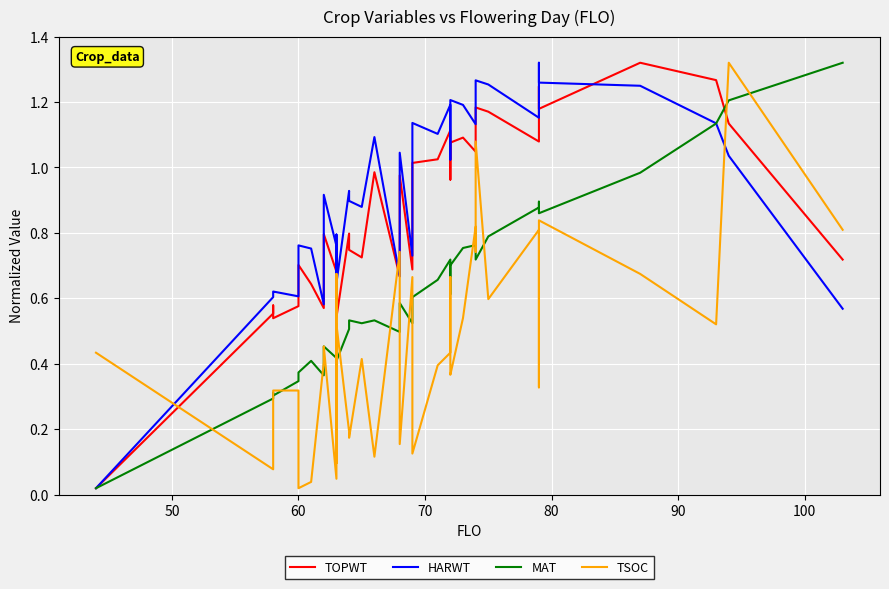

What is the highest value of the HARWT series?

1.3